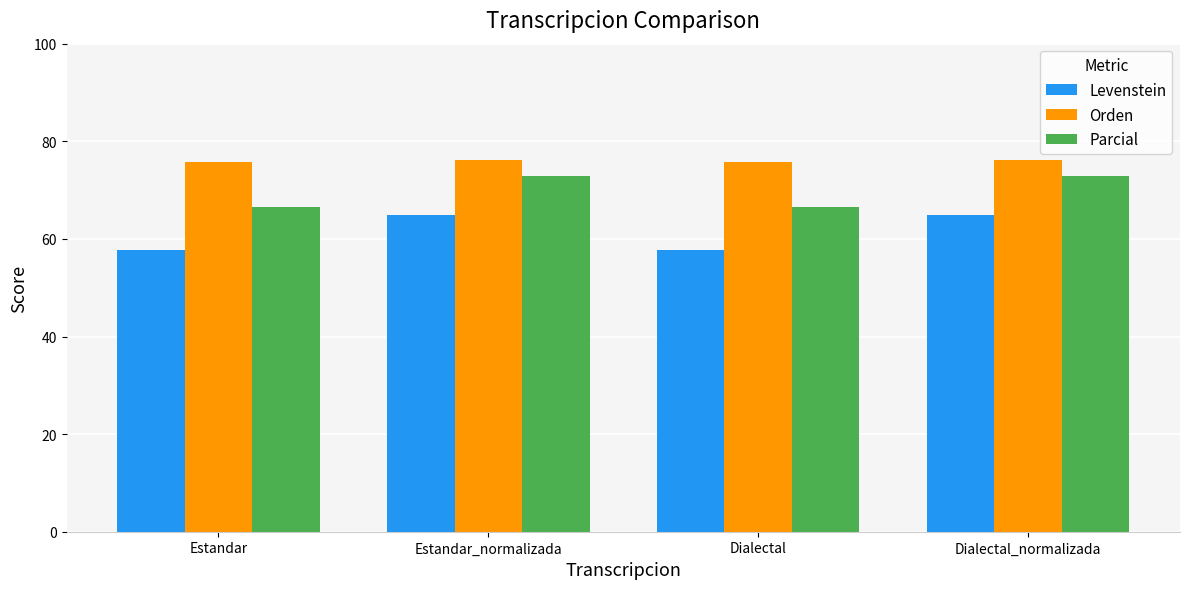

Reading right to left, list all the values displayed in this chart.

Levenstein: 64.9	57.8	64.9	57.8
Orden: 76.3	75.7	76.3	75.7
Parcial: 73.0	66.5	73.0	66.5